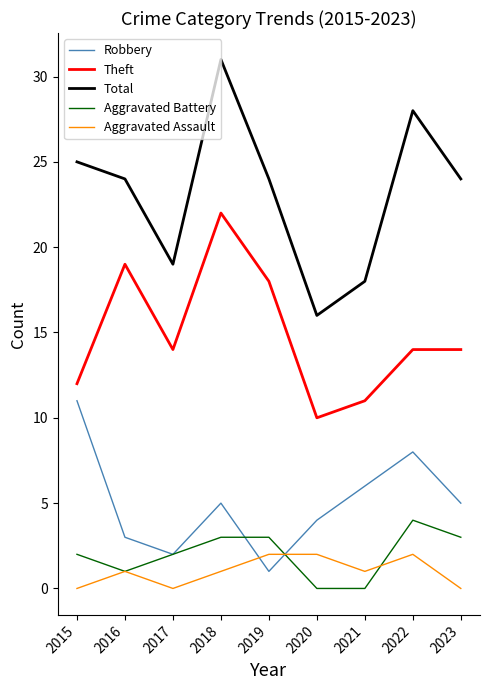

At which label does Aggravated Battery reach its peak?

2022